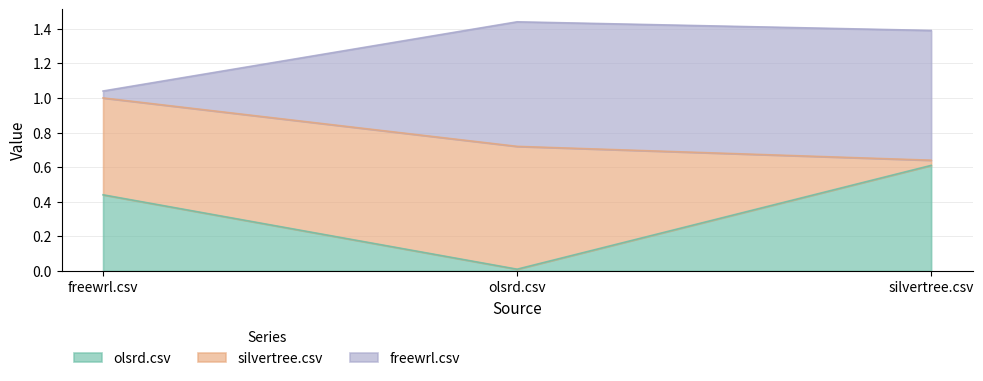

What are all the series names shown in the legend?

olsrd.csv, silvertree.csv, freewrl.csv